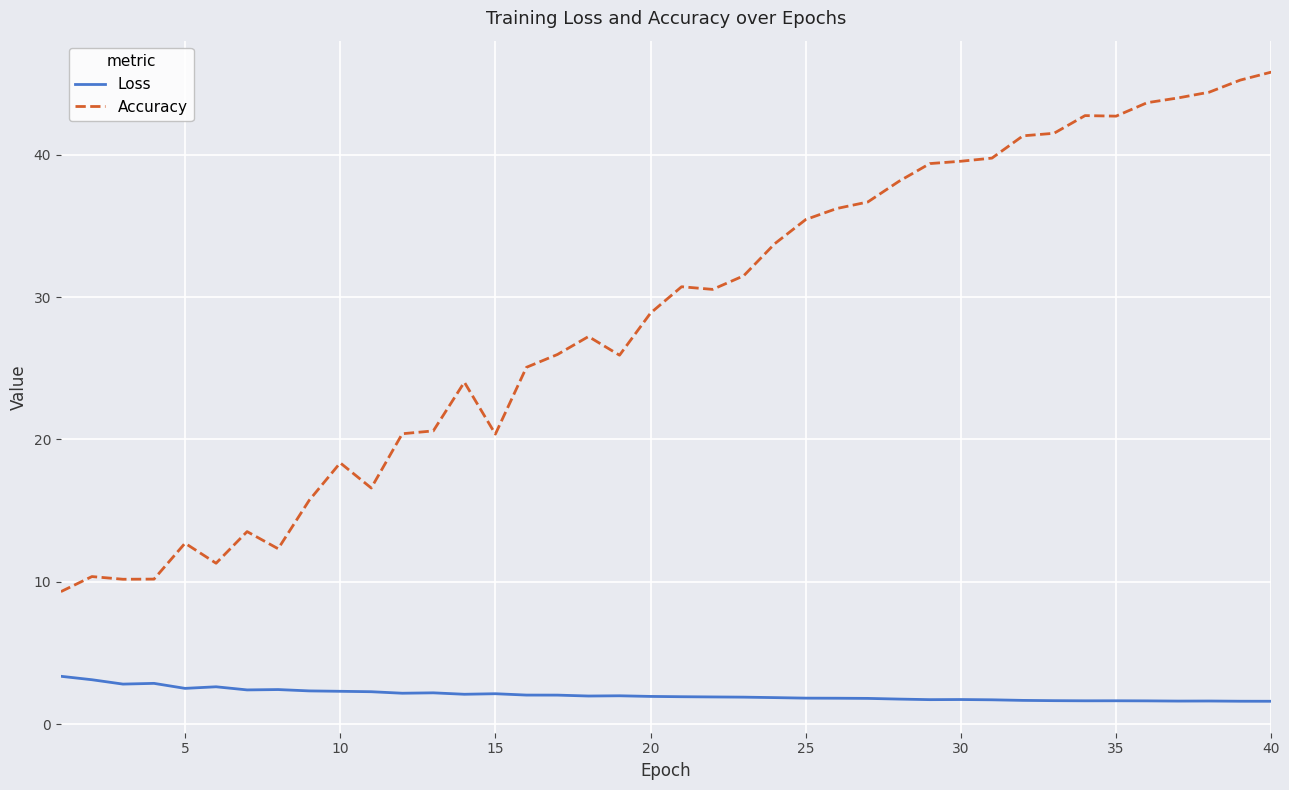

True or false: Accuracy and Loss intersect in this chart.

False